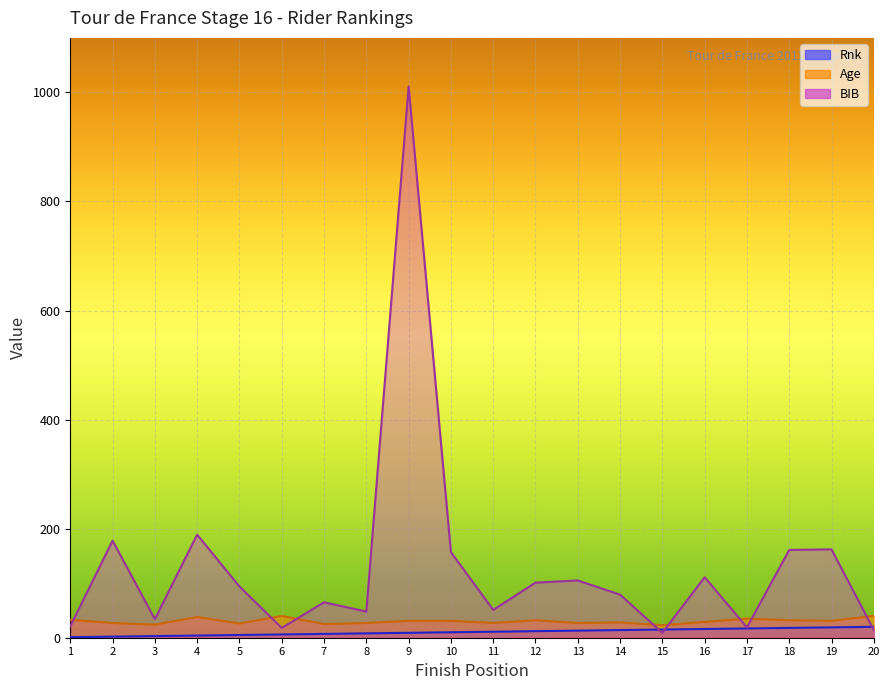

What is the value of the Age point at the 17th from the left?

35